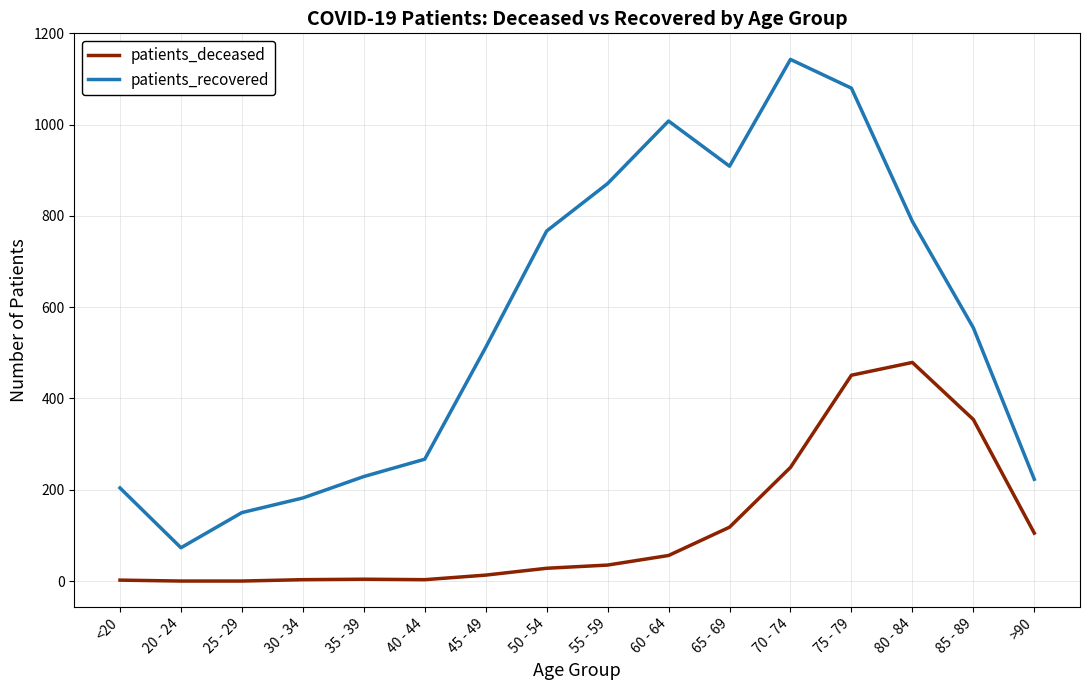

What is the difference between the patients_deceased values at >90 and 30 - 34?

102